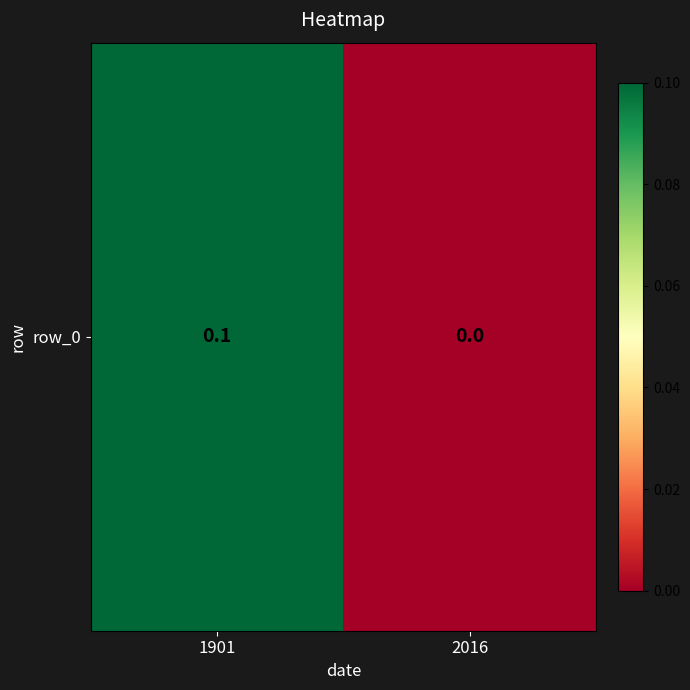

What is the difference between the maximum and minimum values?

0.1